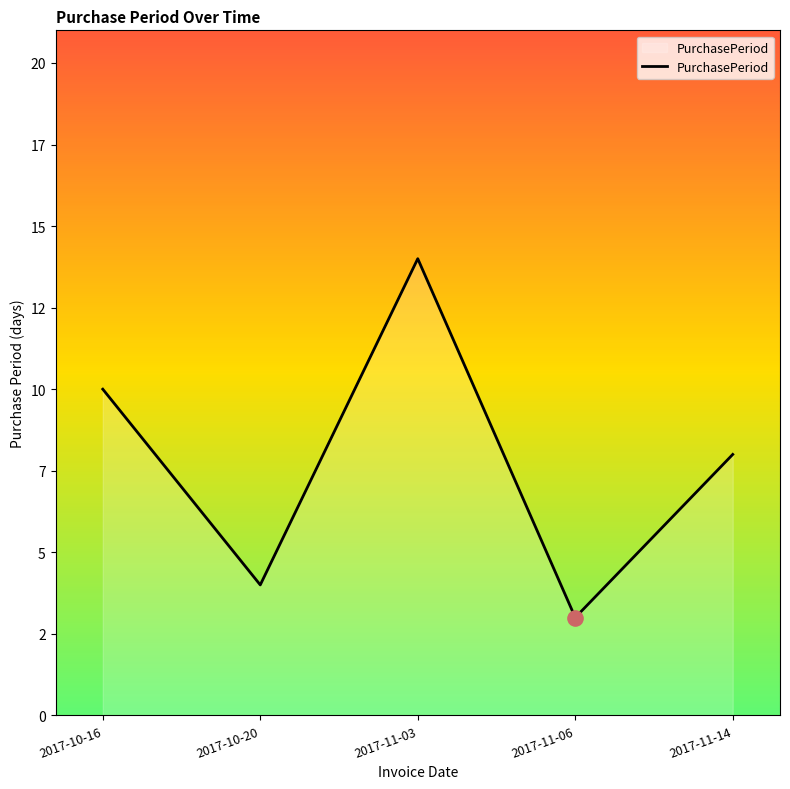

What is the ratio of the value at 2017-11-03 to the value at 2017-11-14?

1.8